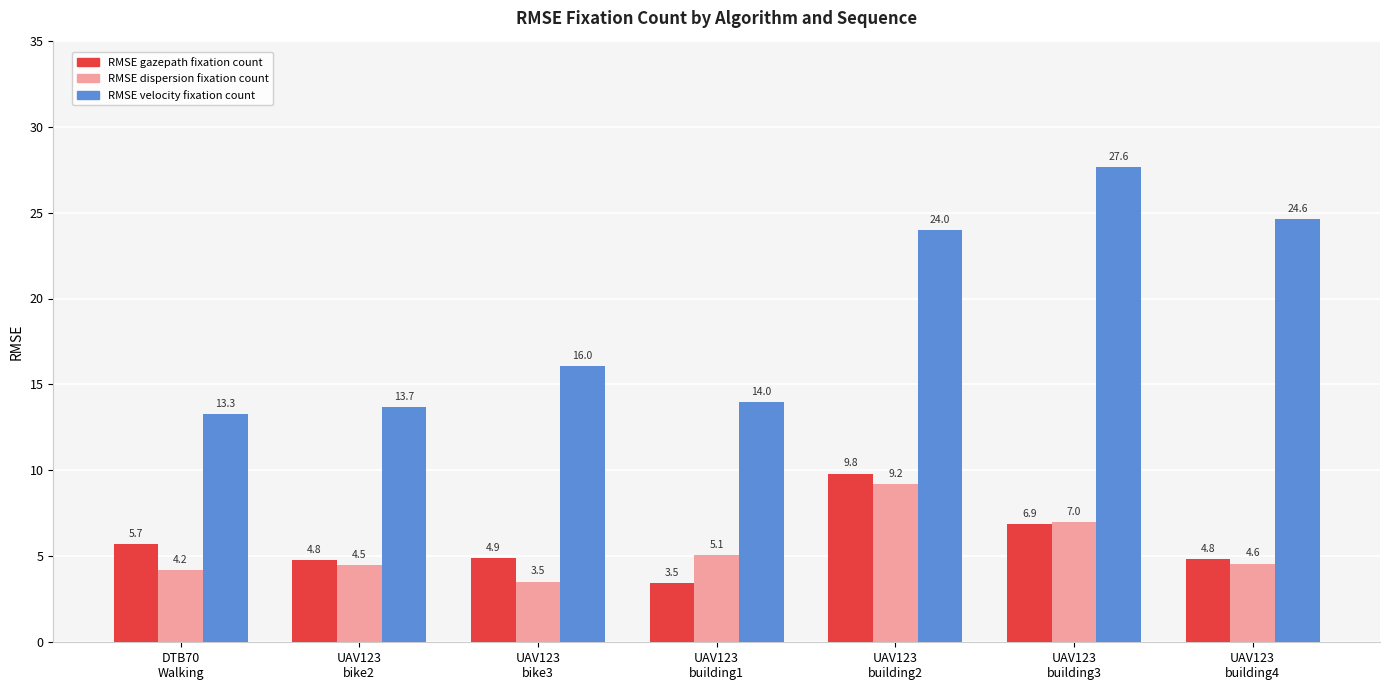

What is the label of the 3rd bar from the left?

UAV123
bike3